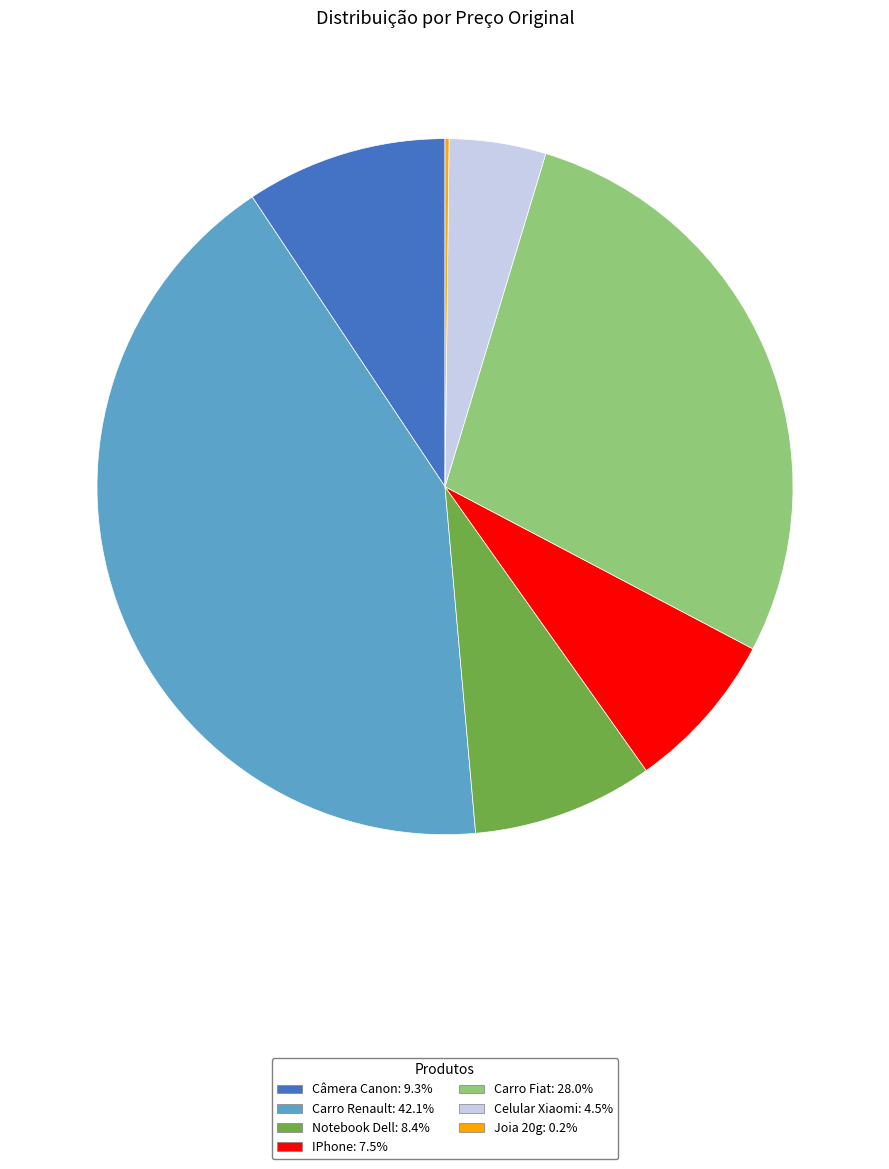

Combined, do Carro Renault: 42.1% and Notebook Dell: 8.4% account for over 50%?

Yes